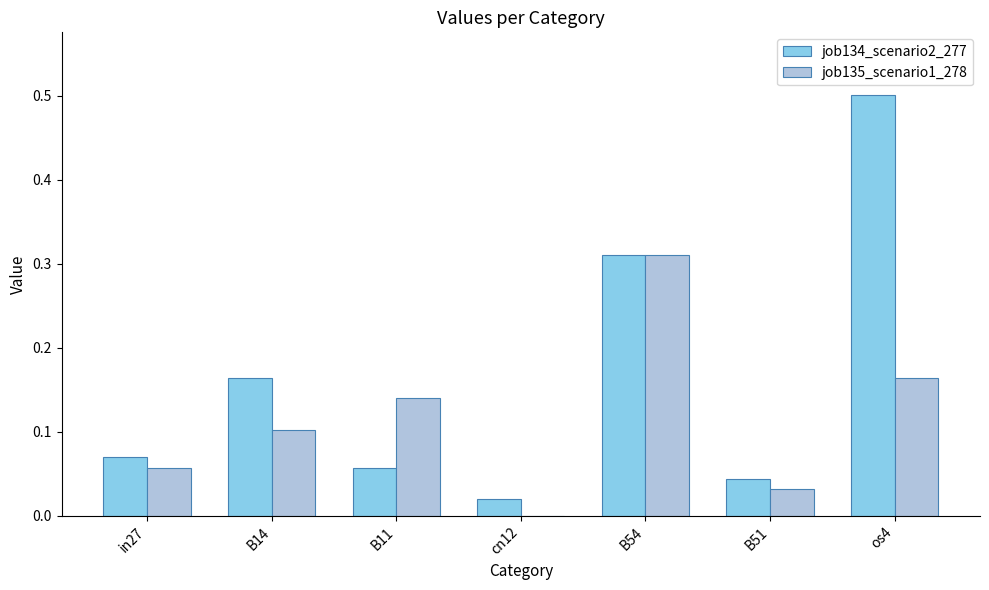

What is the greatest value displayed?

0.5